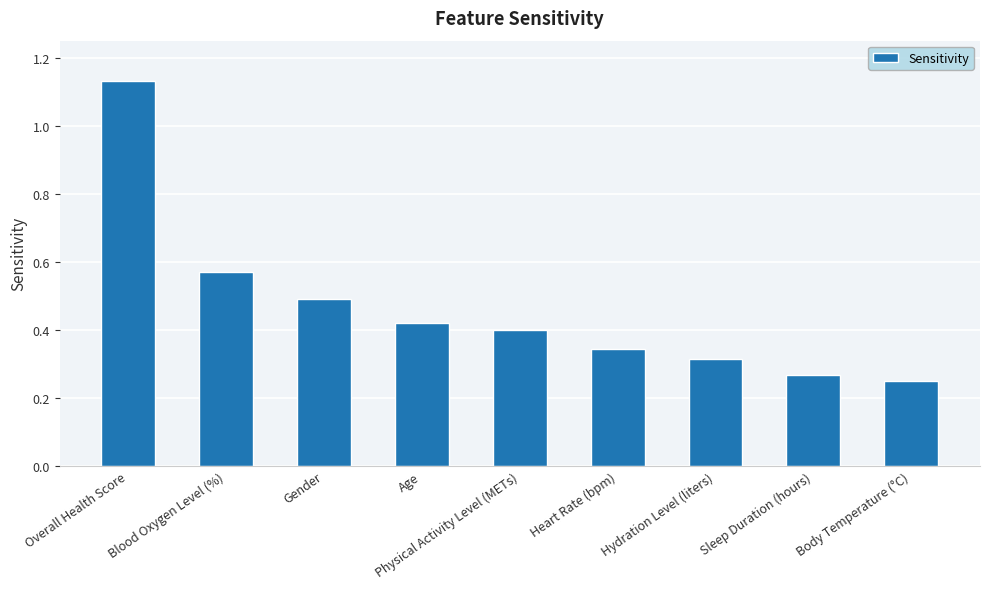

What position from the right is Gender?

7